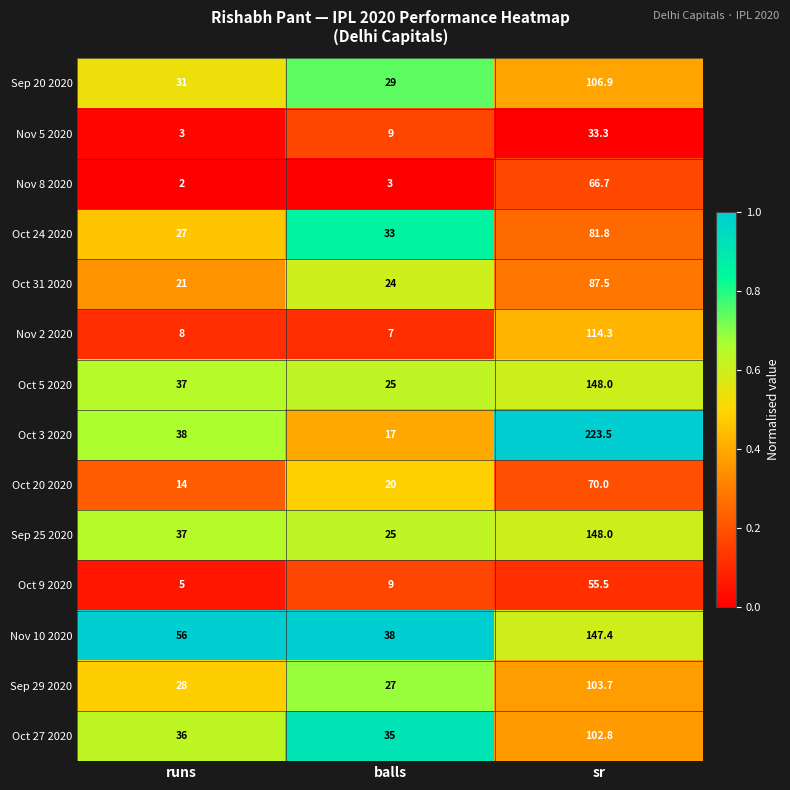

Rank the categories by Oct 9 2020 value from highest to lowest.

sr, balls, runs